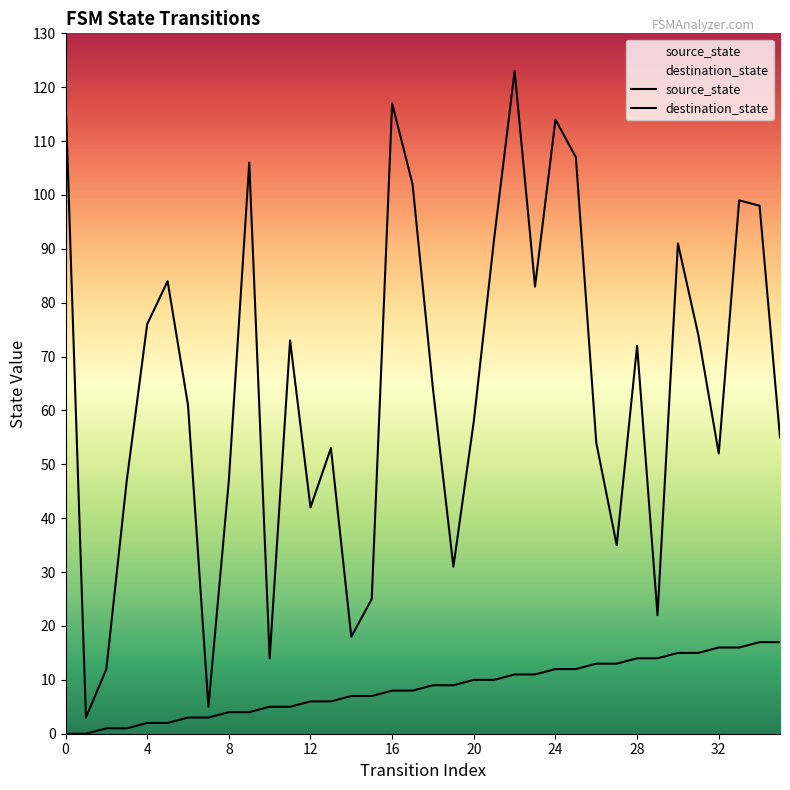

What is the value of the source_state point at the 32nd from the left?

15